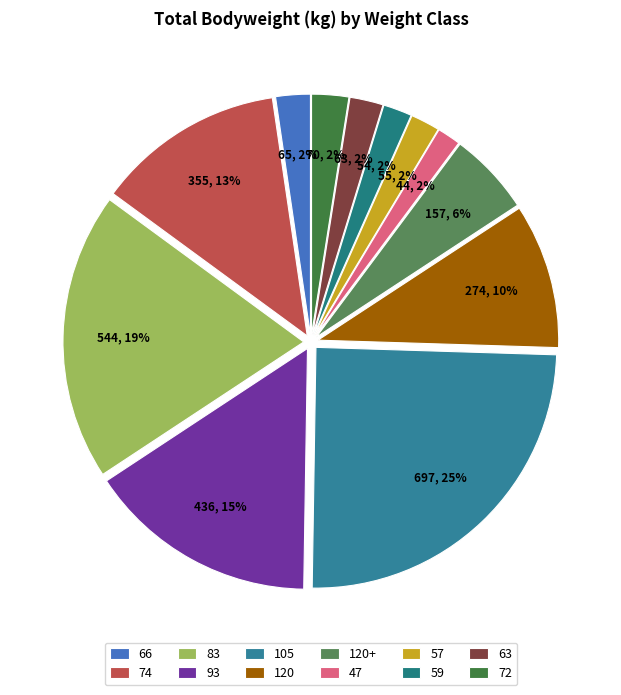

How many segments does this pie chart have?

12